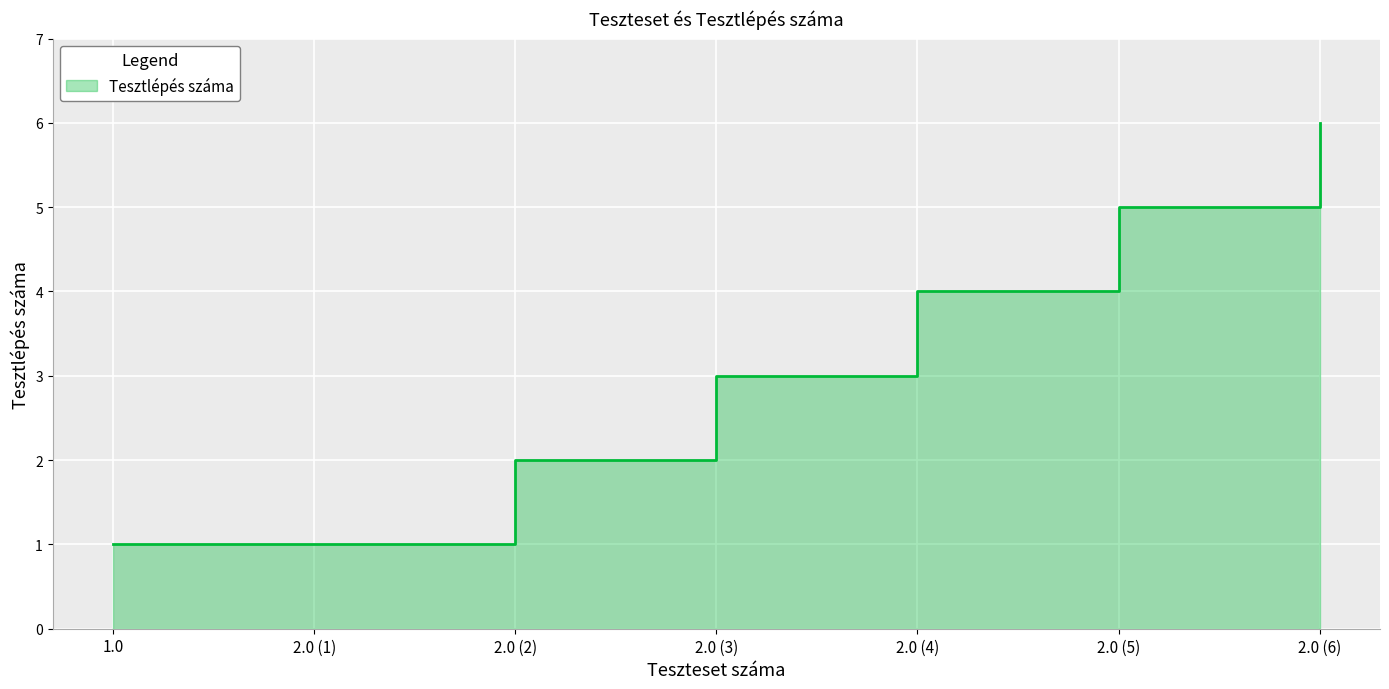

Reading right to left, transcribe all the data shown in this chart.

6	5	4	3	2	1	1